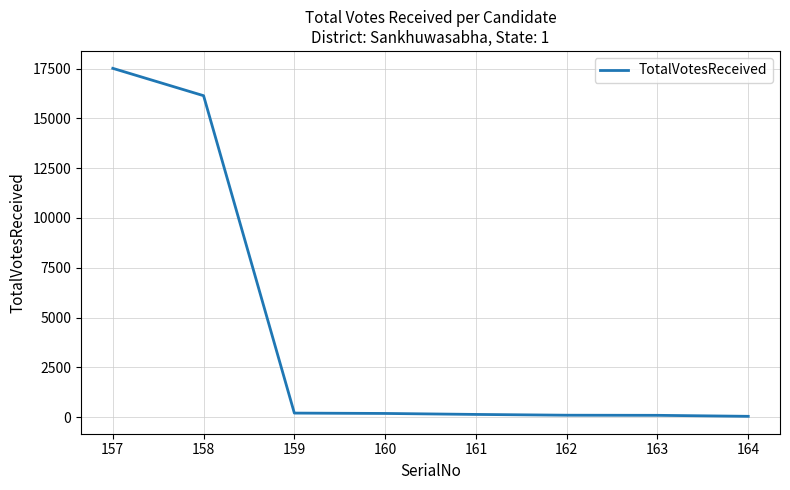

What is the sum of all values?

34395